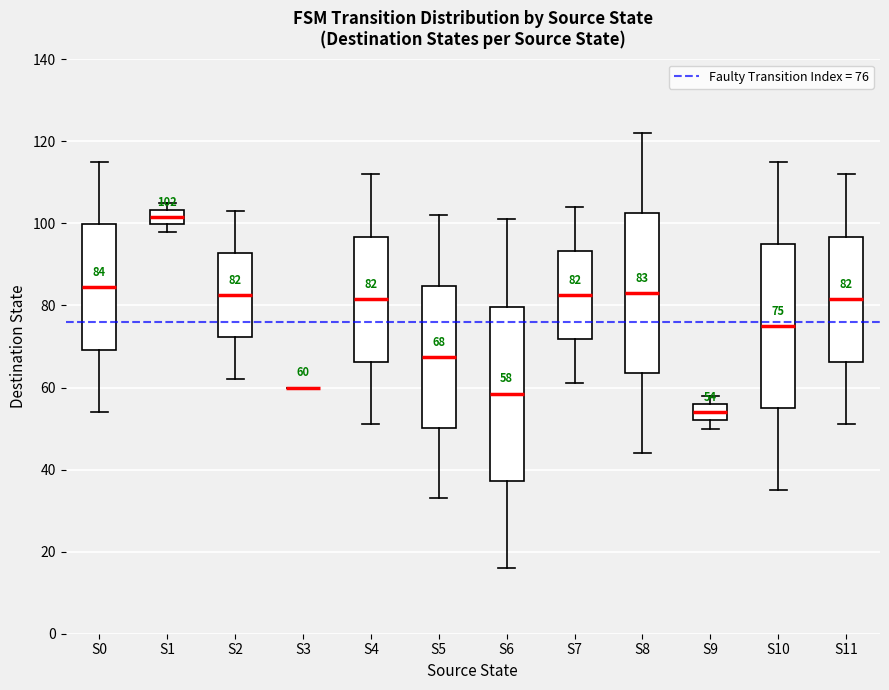

Which box is the tallest, from its lower edge to its upper edge?

S6